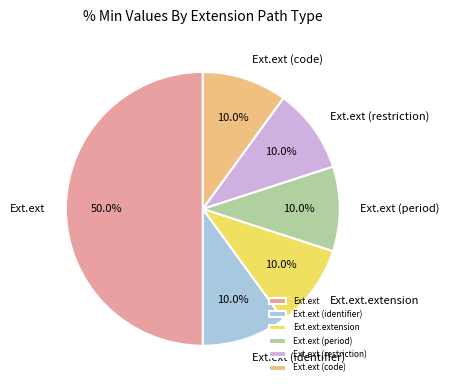

What portion of the pie excludes Ext.ext (identifier)?

90.0%